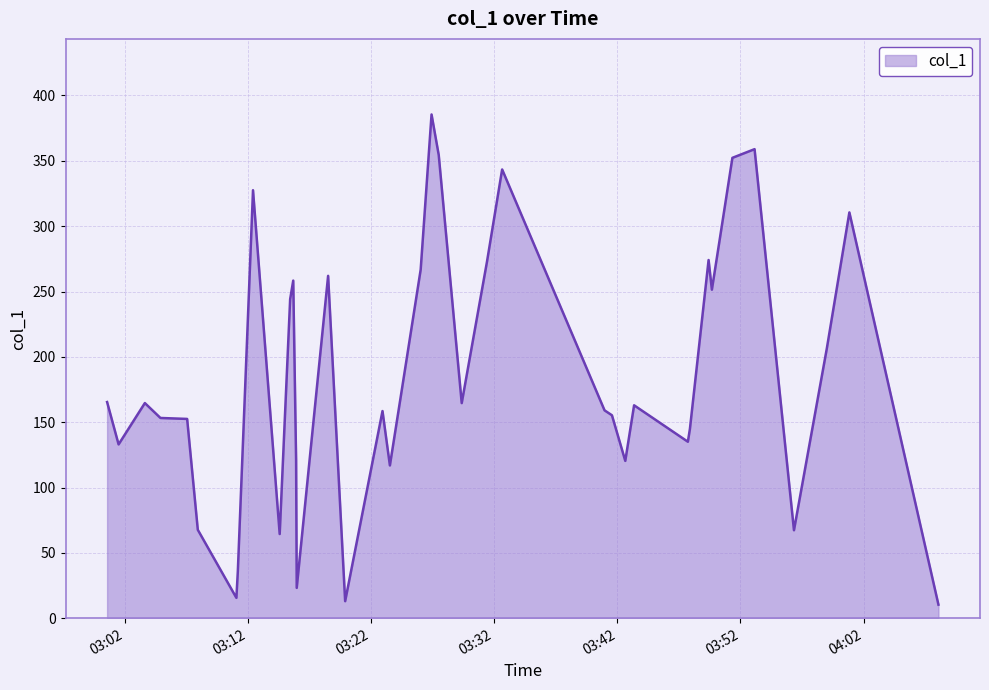

What is the maximum value shown in the chart?

385.5